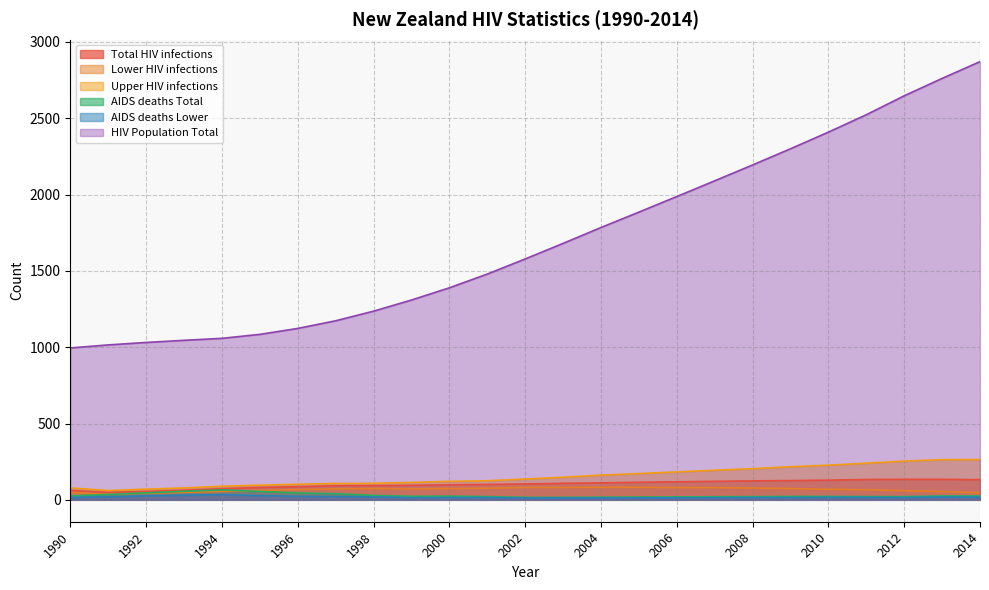

How many lines are shown in the chart?

6